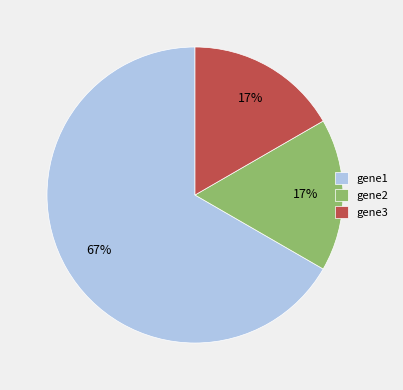

To the nearest percent, what portion does gene2 represent?

17%